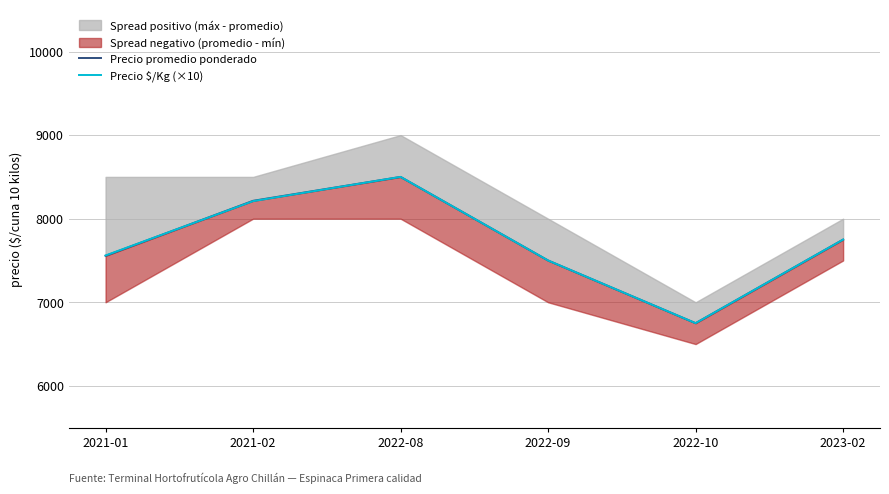

Reading right to left, transcribe all the data shown in this chart.

Precio promedio ponderado: 7750	6750	7500	8500	8214	7556
Precio $/Kg (×10): 7750	6750	7500	8500	8210	7560